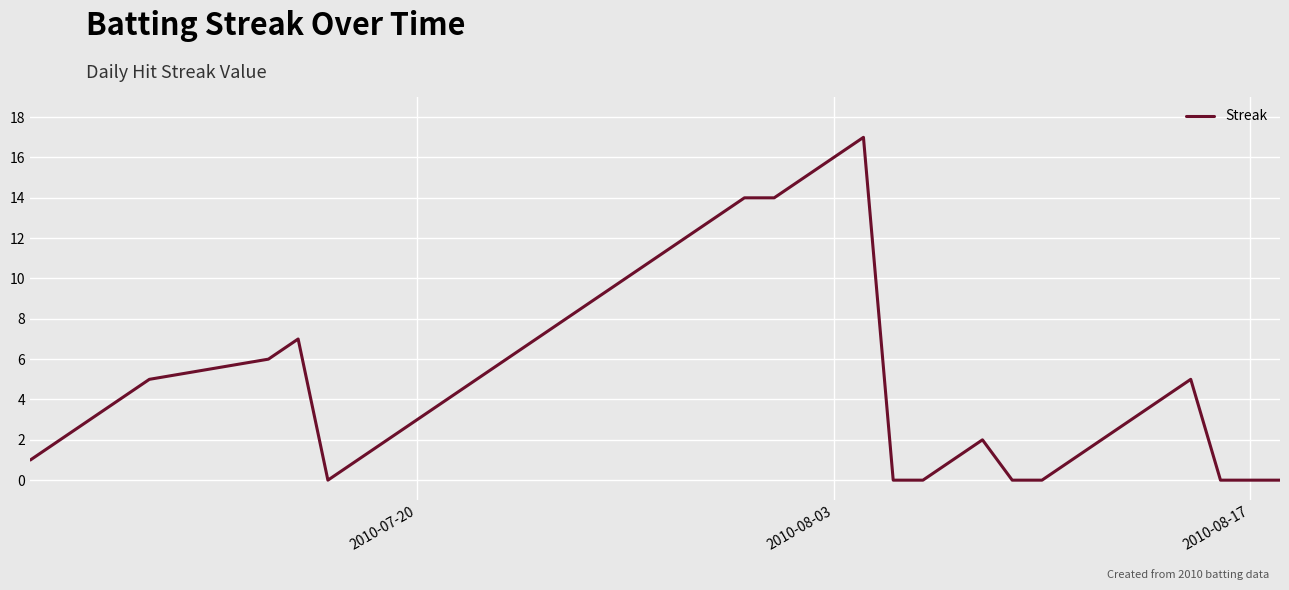

What is the difference between the maximum and minimum values?

17